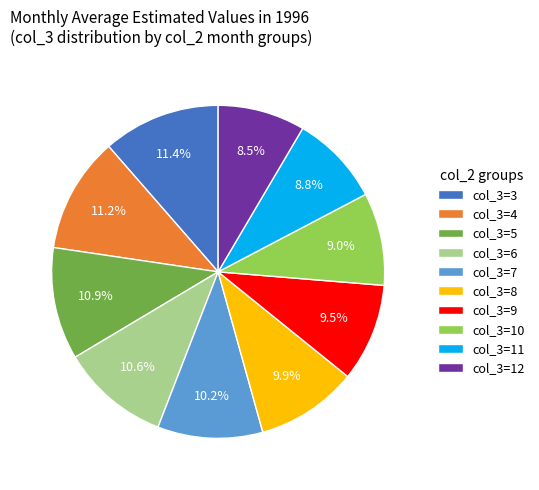

What is the ratio of the value at col_3=7 to the value at col_3=10?

1.1